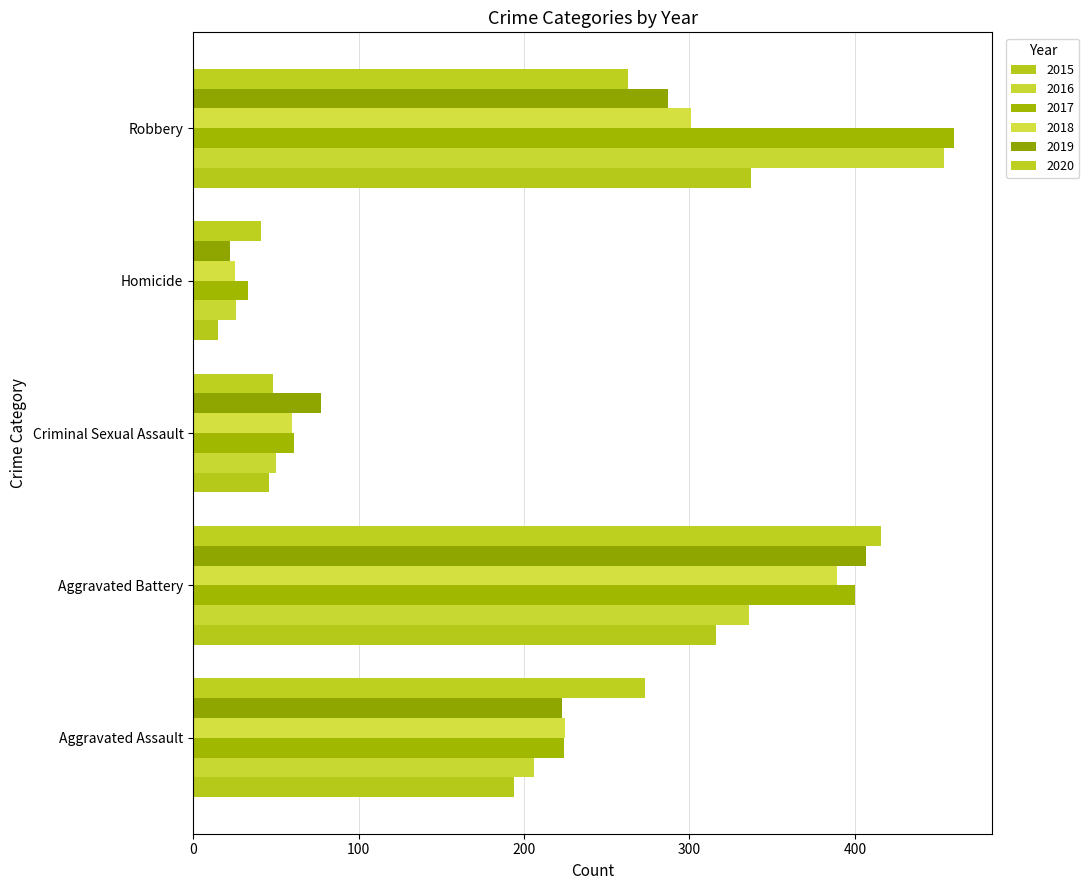

Reading left to right, extract all data points from this chart.

2015: 194	316	46	15	337
2016: 206	336	50	26	454
2017: 224	400	61	33	460
2018: 225	389	60	25	301
2019: 223	407	77	22	287
2020: 273	416	48	41	263